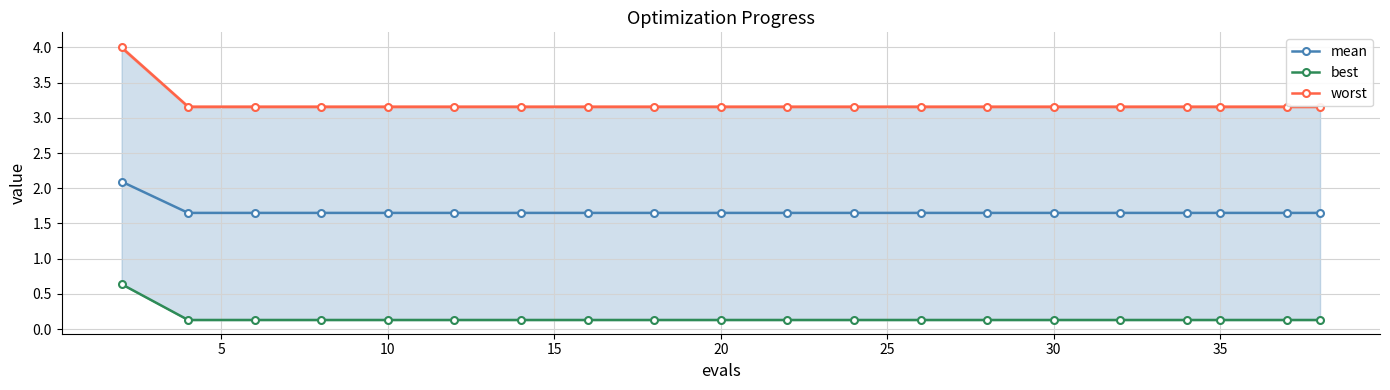

What is the maximum value for mean?

2.1